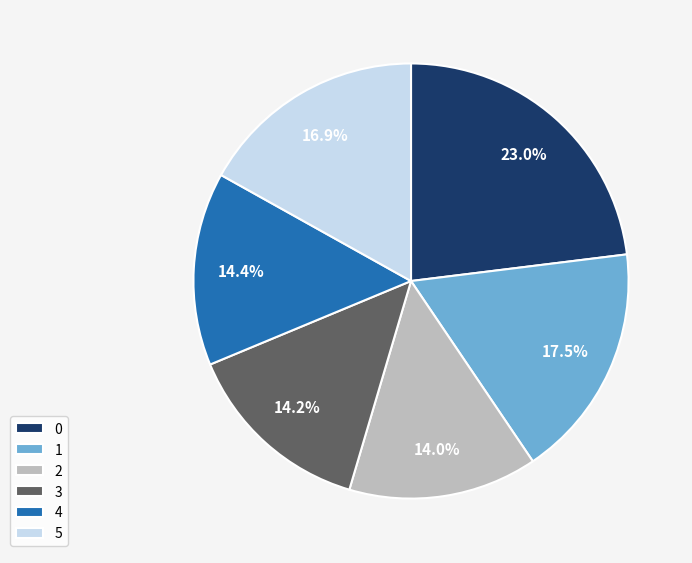

Combined, what portion of the pie is 0 and 1?

40.5%